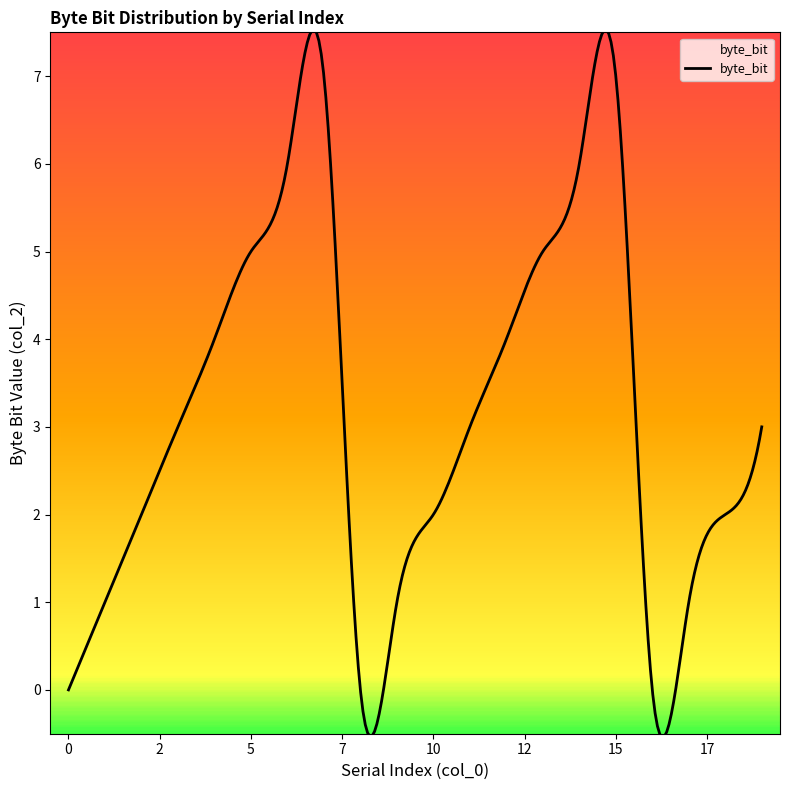

What is the sum of all values?

951.7